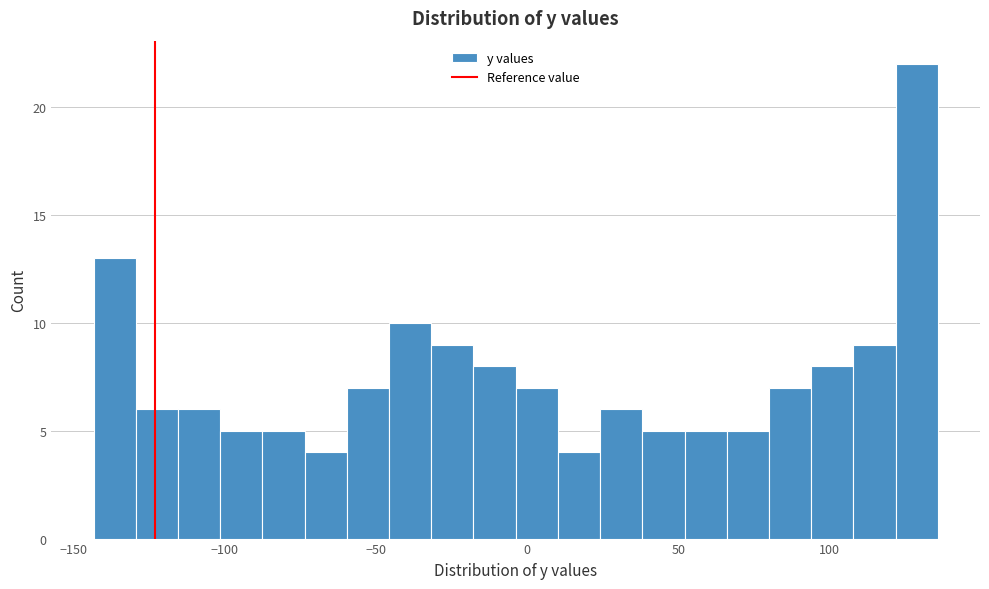

Around what value on the x-axis is the tallest bar? Give the approximate position of its centre, as read against the axis.

130